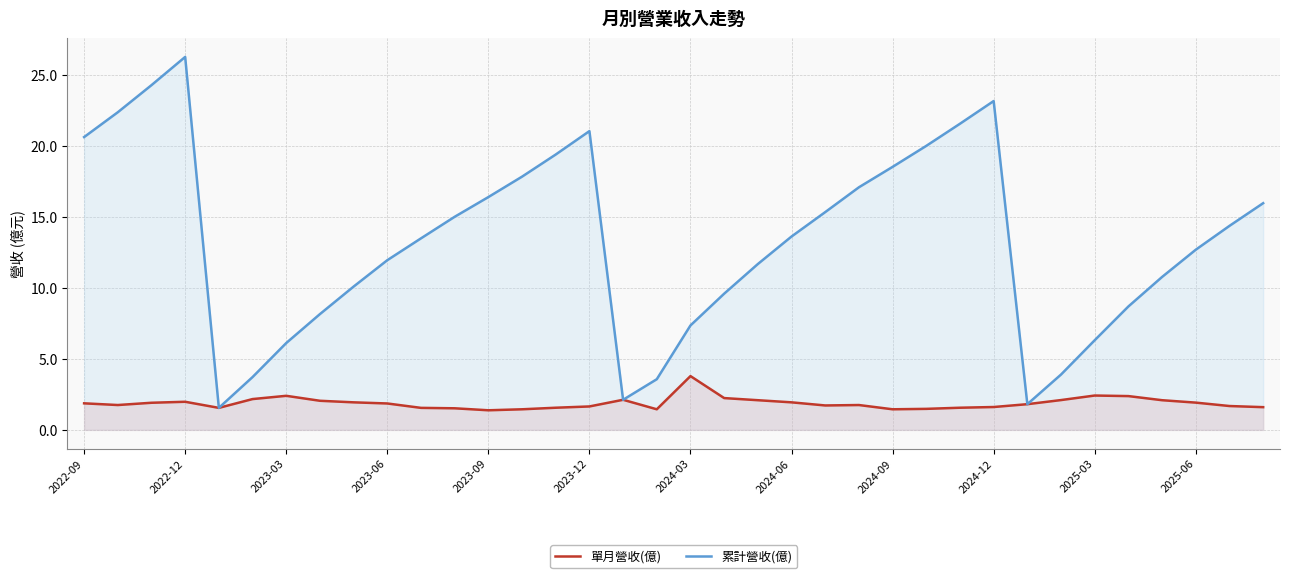

List the series in order of their overall mean, highest first.

累計營收(億), 單月營收(億)